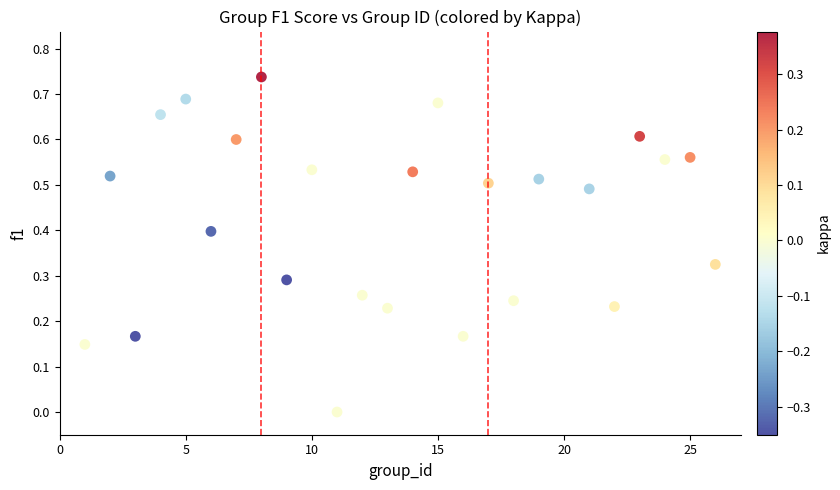

What is the range of X values (max minus min)?

25.0